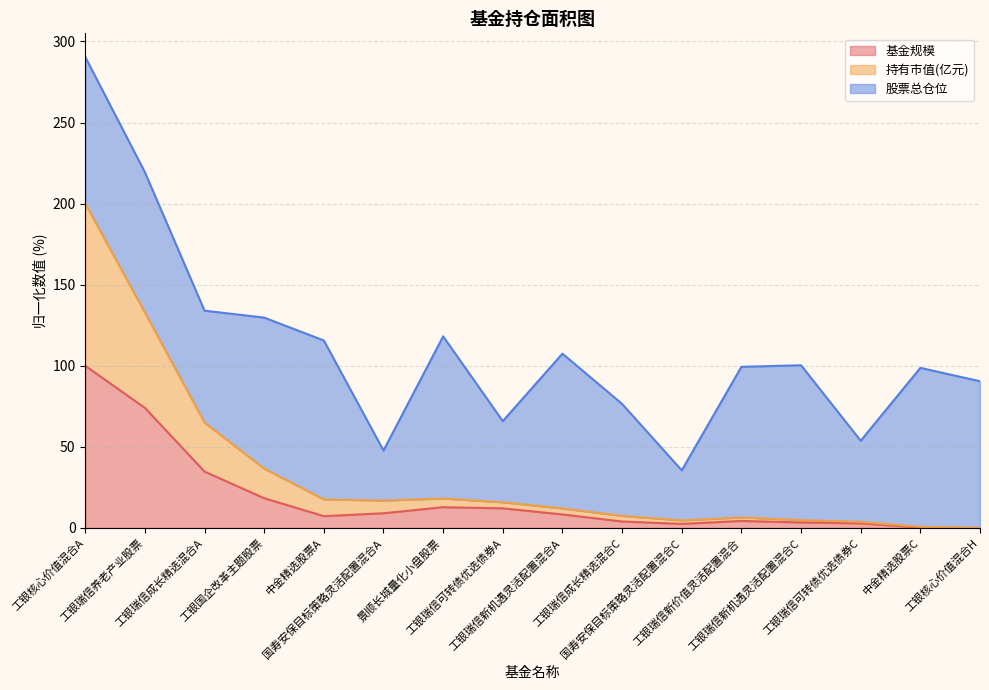

Where does the 持有市值(亿元) series first go above 15?

工银核心价值混合A